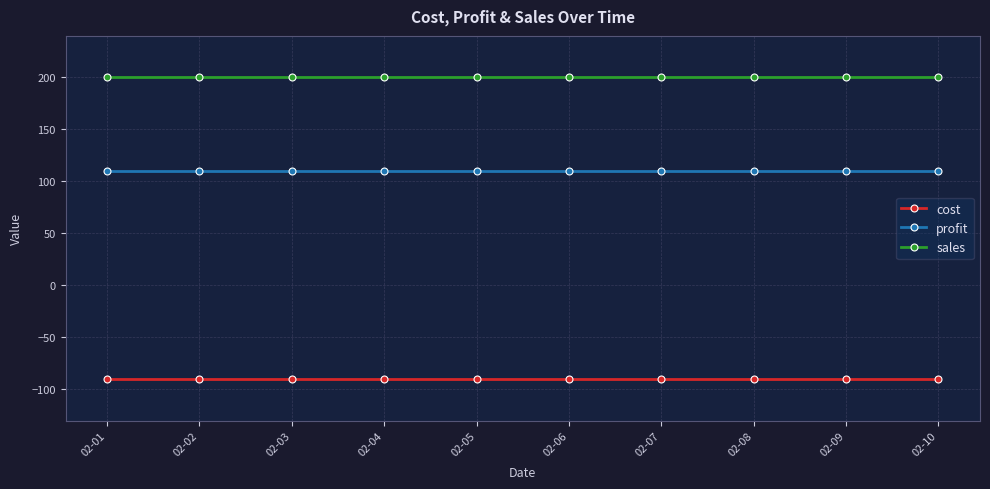

True or false: sales and cost intersect in this chart.

False